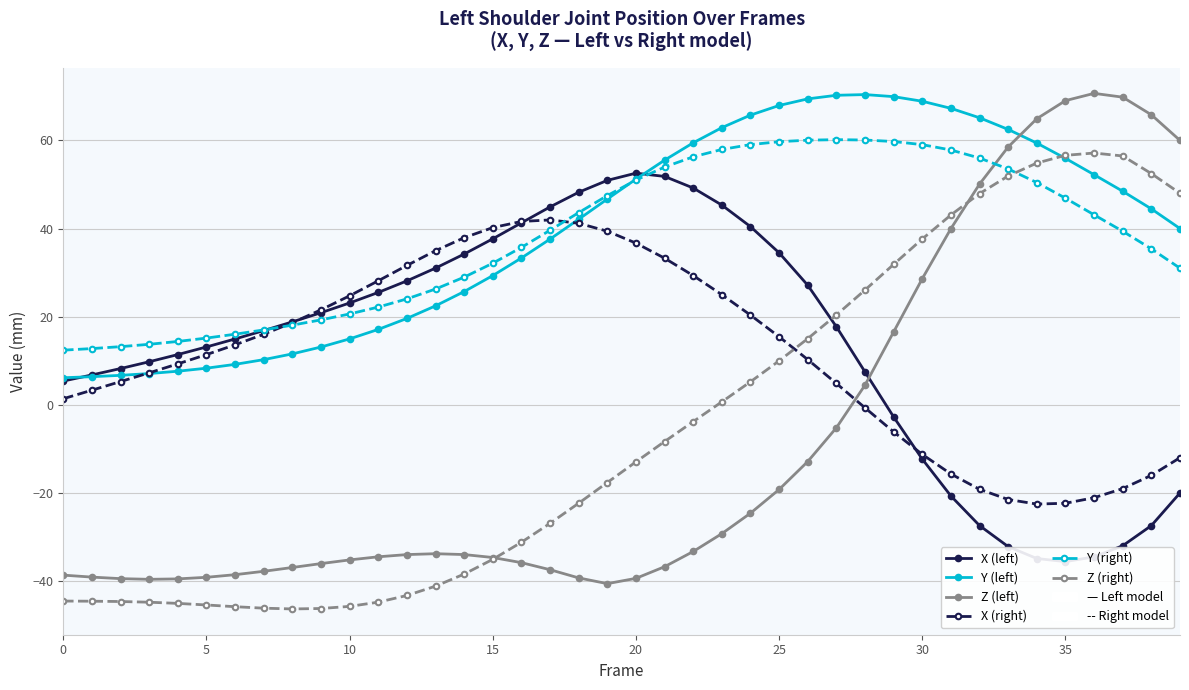

What is the sum of all X (left) values?

537.7